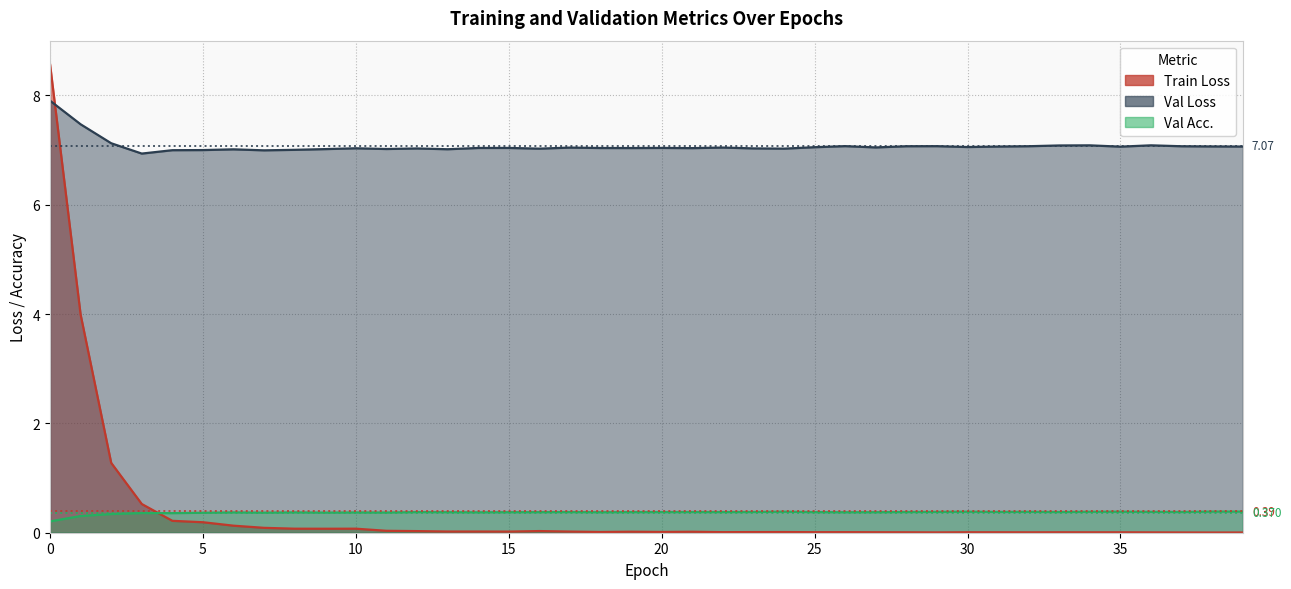

How many data points in Val Loss are above 7?

37